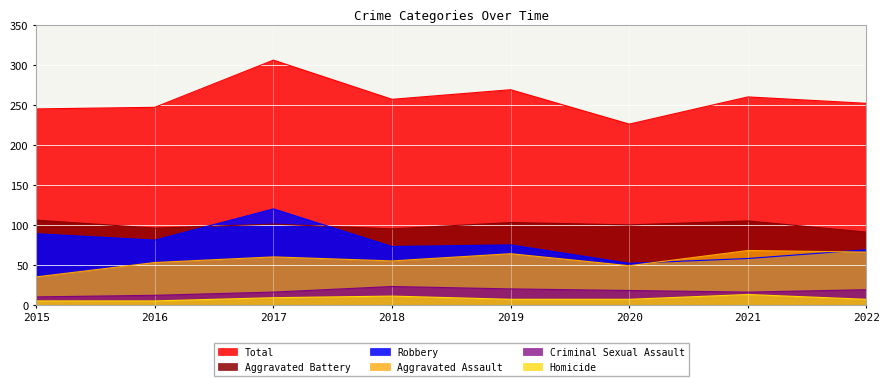

True or false: Criminal Sexual Assault has a value of 19 at 2022.

True